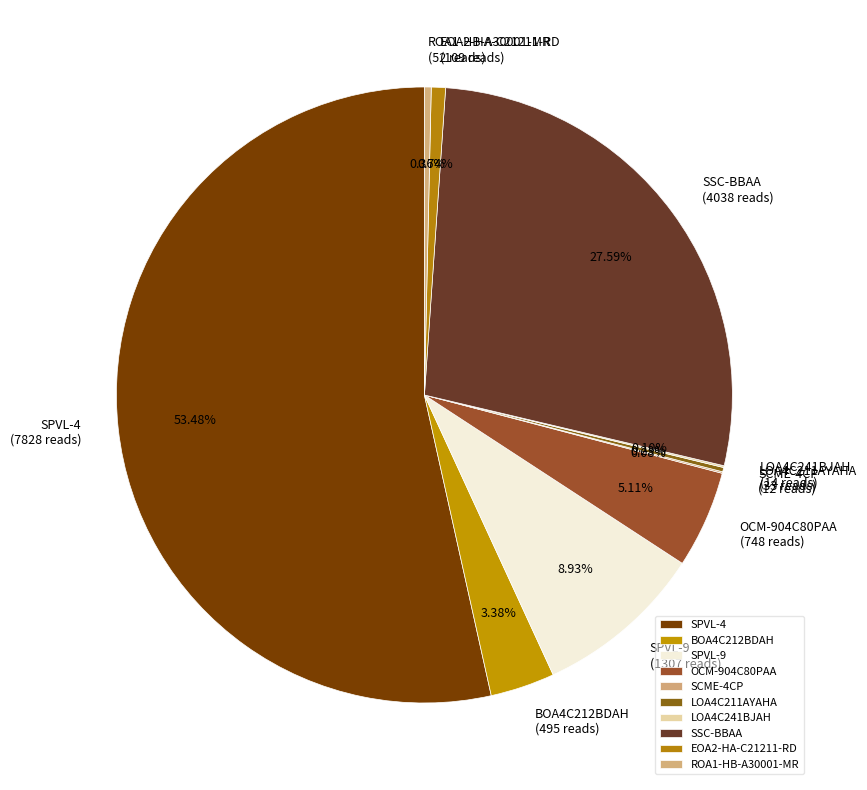

Is there any slice that represents more than half of the pie?

Yes